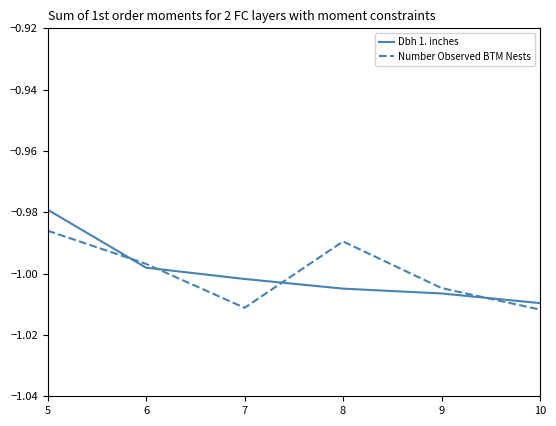

Which series ends up on top after the final intersection of Dbh 1. inches and Number Observed BTM Nests?

Dbh 1. inches